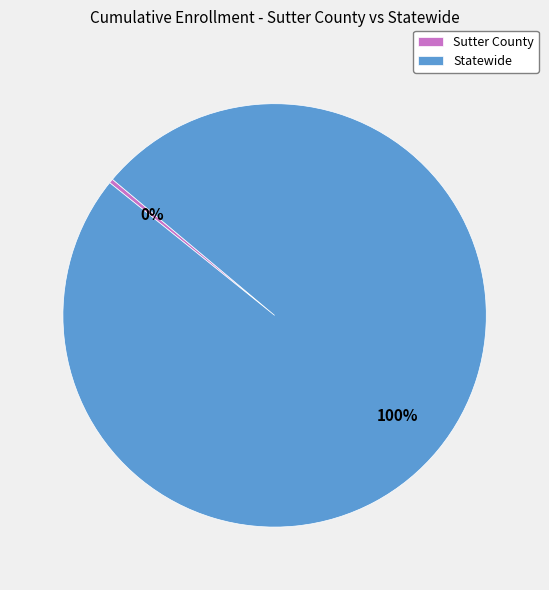

To the nearest percent, what portion does Statewide represent?

100%